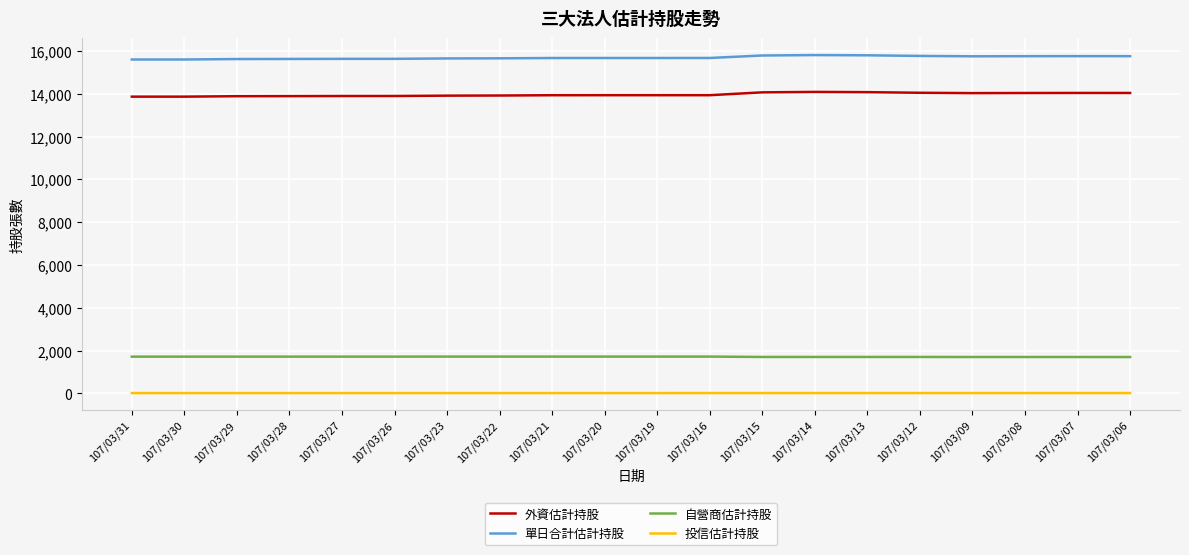

True or false: 自營商估計持股 and 外資估計持股 cross at least once.

False